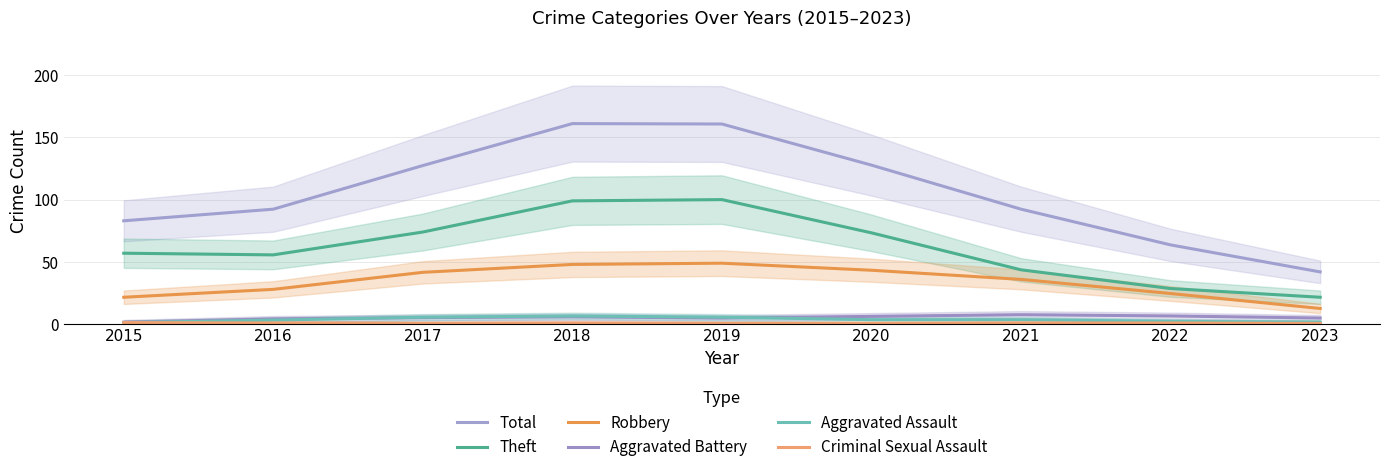

Which category has the highest value across all series?

2018